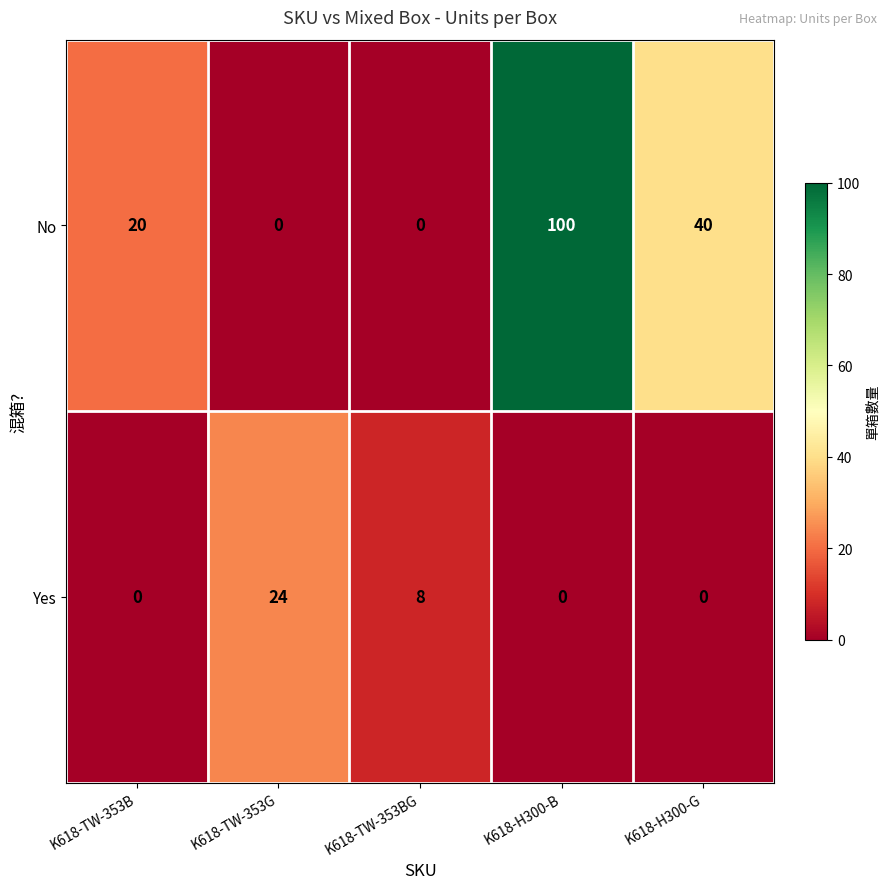

What is the highest value of the Yes series?

24